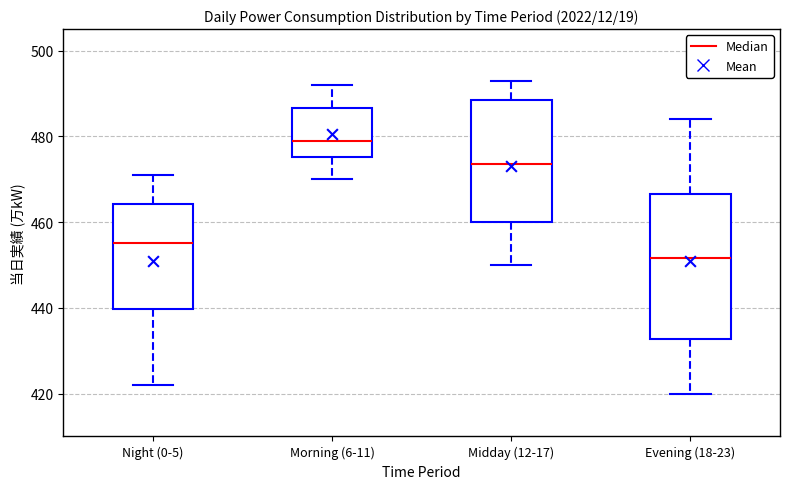

Comparing the boxes themselves (not the whiskers), which one is the tallest?

Evening (18-23)